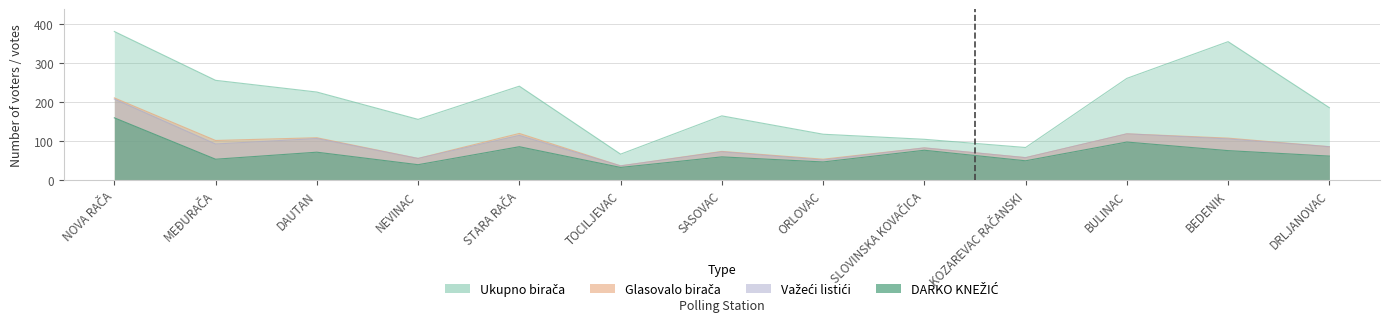

Which has a higher value, SASOVAC or STARA RAČA?

STARA RAČA